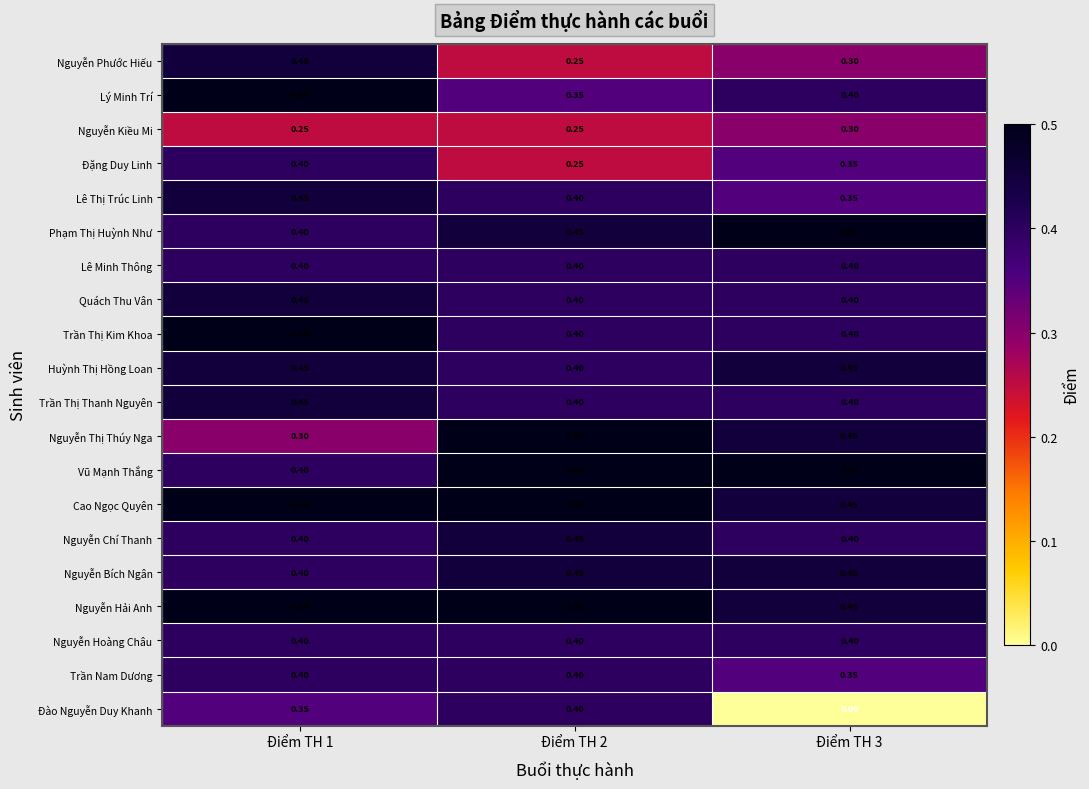

Which series has the largest range (max minus min)?

Đào Nguyễn Duy Khanh